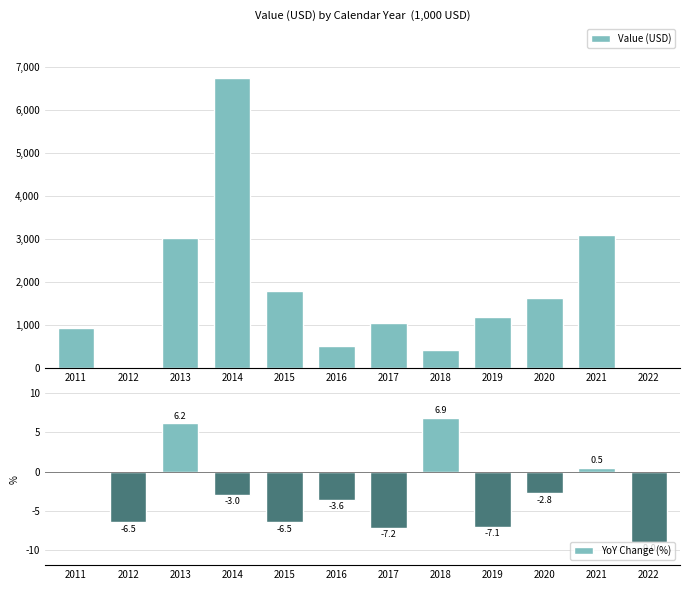

Is it true that YoY Change (%) equals -9.9 at 2019?

False